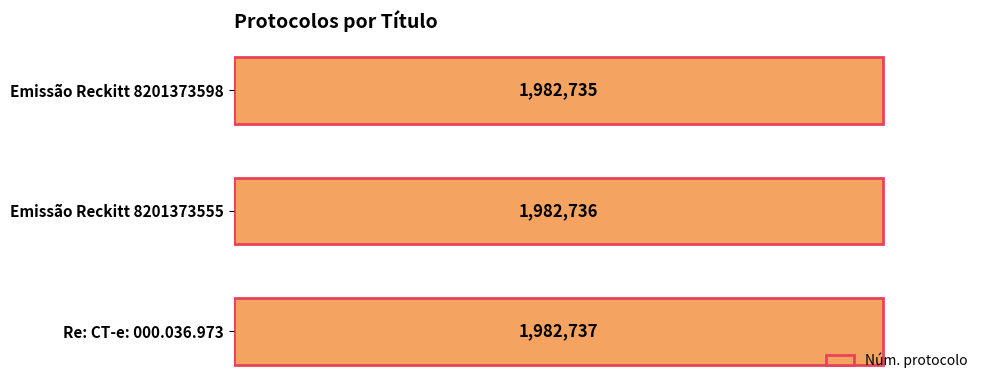

List the labels in order of value, largest first.

Re: CT-e: 000.036.973, Emissão Reckitt 8201373555, Emissão Reckitt 8201373598